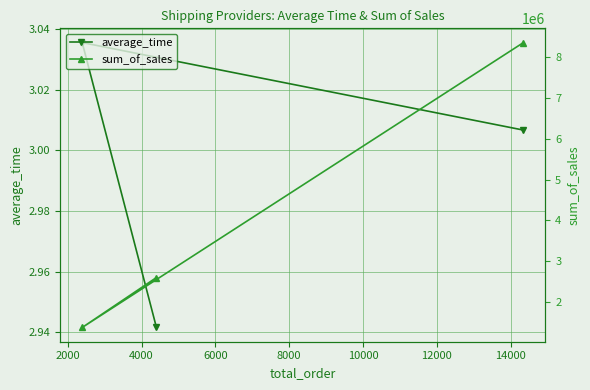

The sum_of_sales series shows 2247017.1 at 2000. True or false?

False